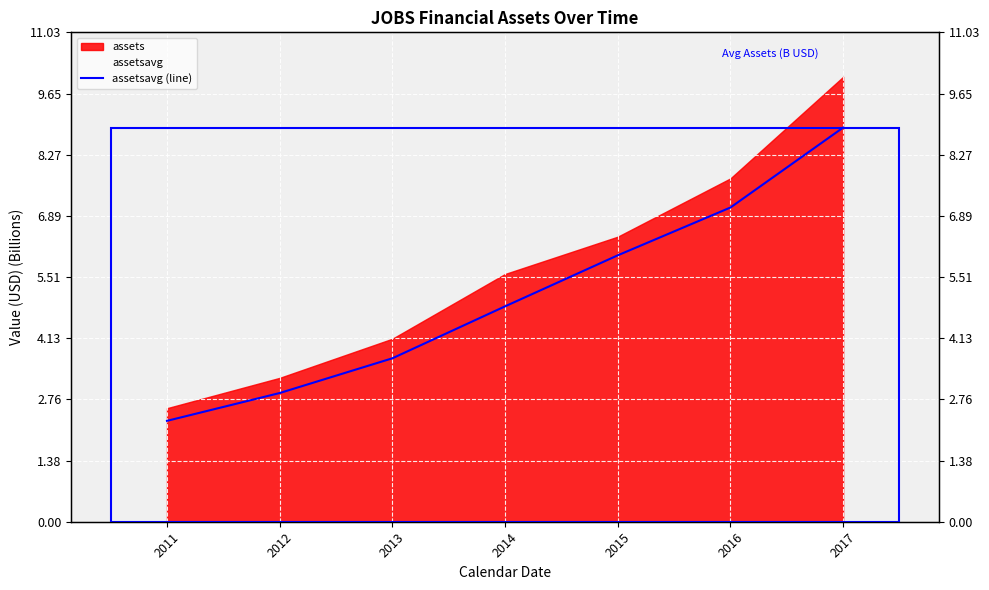

The value at 2017 is 8.9. True or false?

True